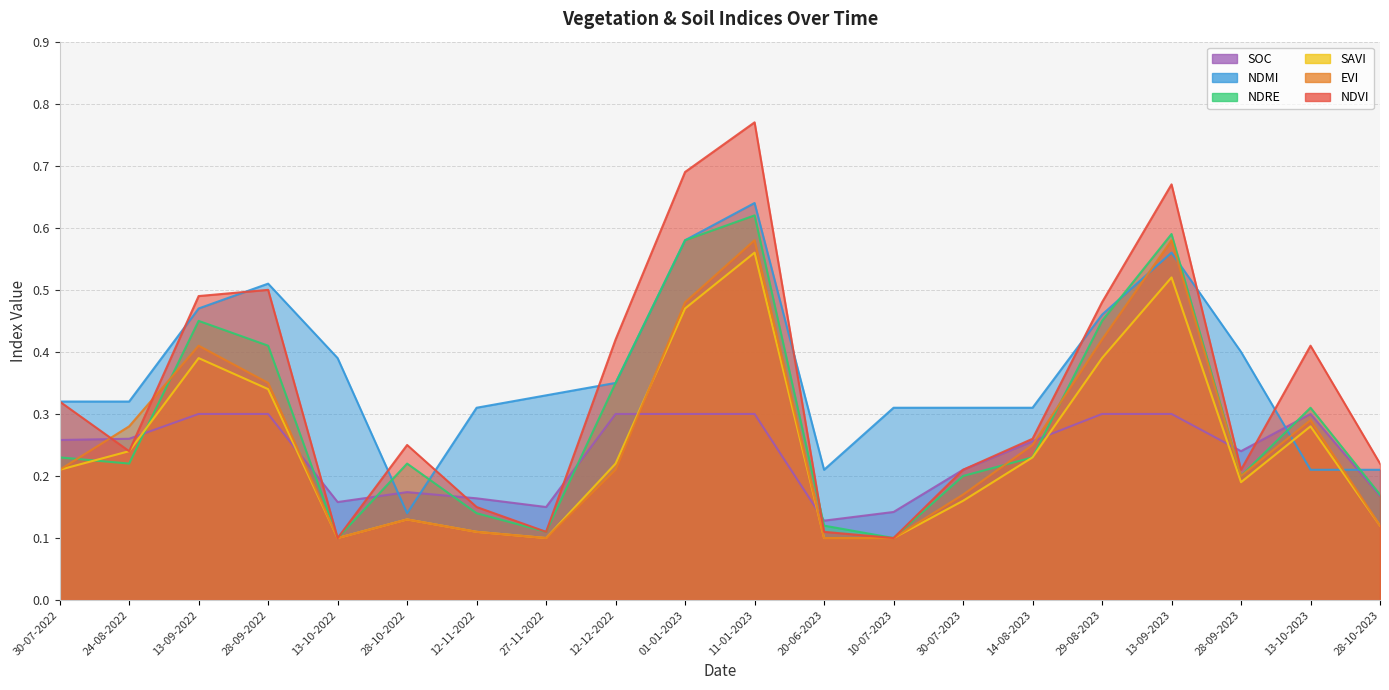

The value of ndmi at 29-08-2023 is 0.7. True or false?

False